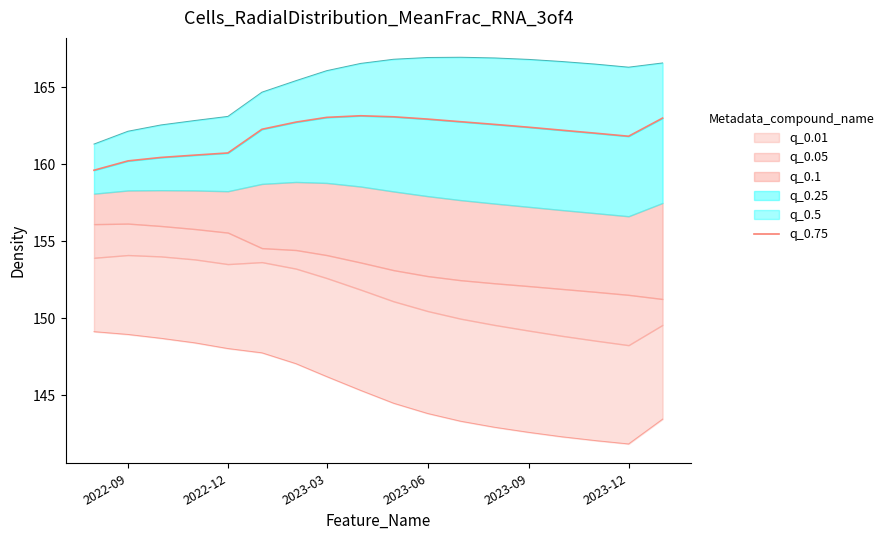

True or false: the data has more than 2 interior local peaks.

False